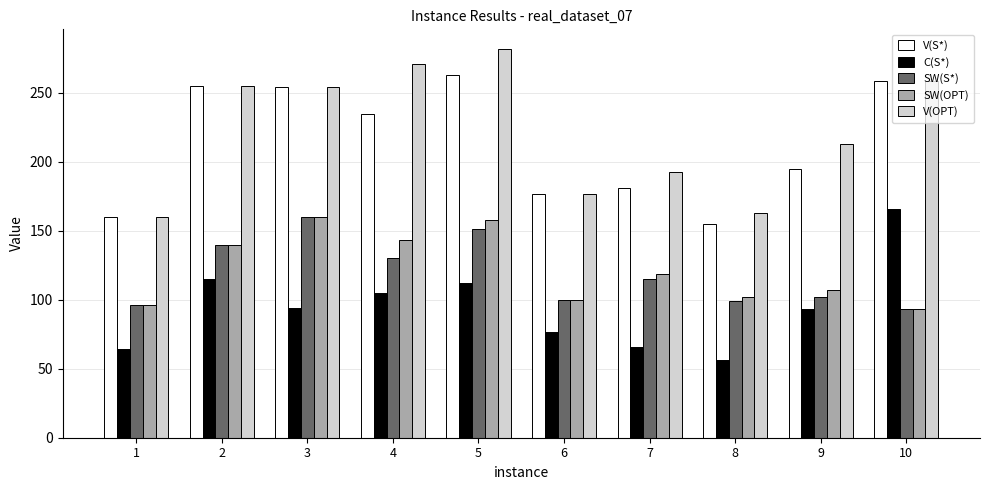

Does the chart contain any negative values?

No